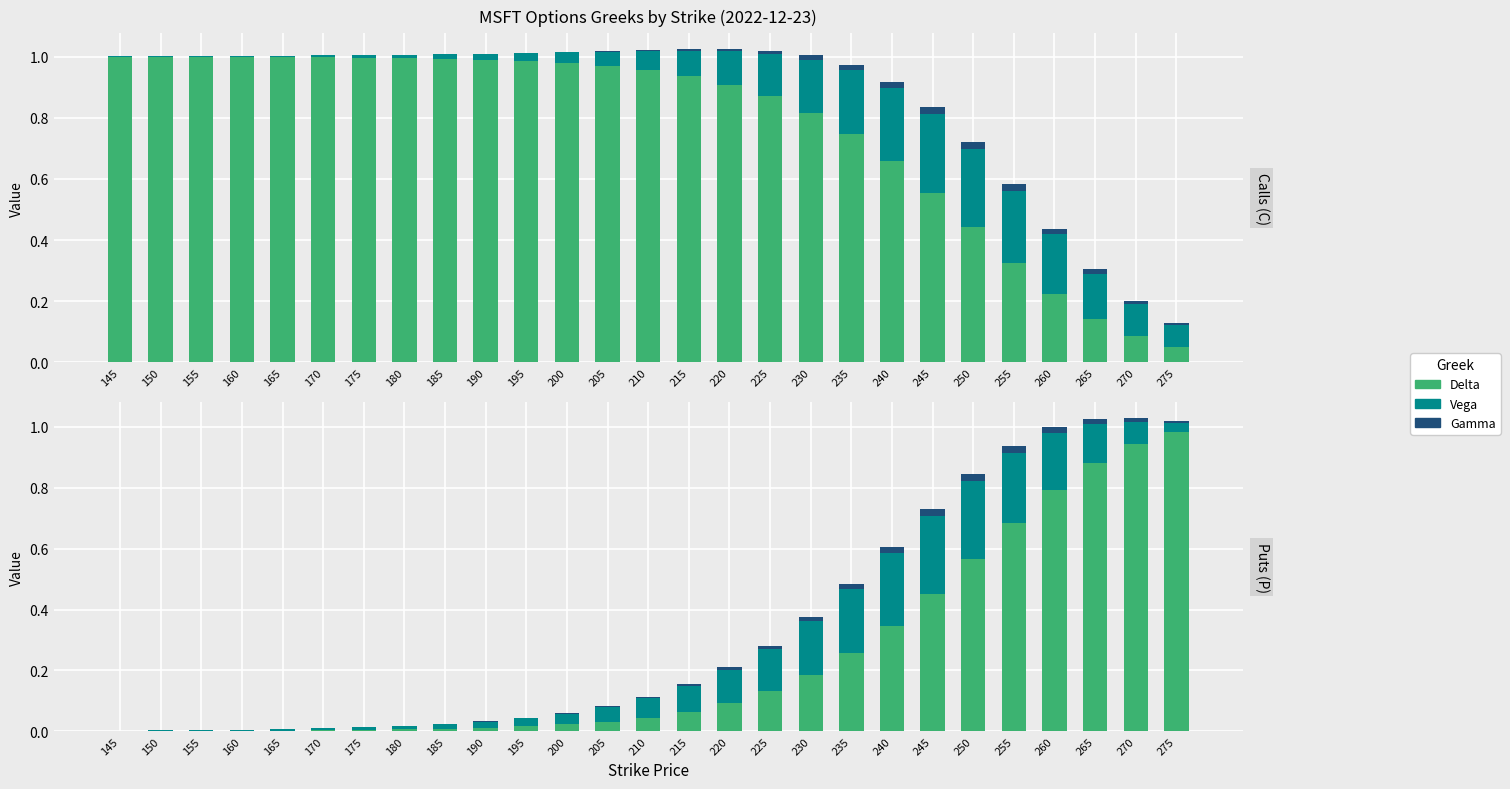

What is the greatest value displayed?

1.0